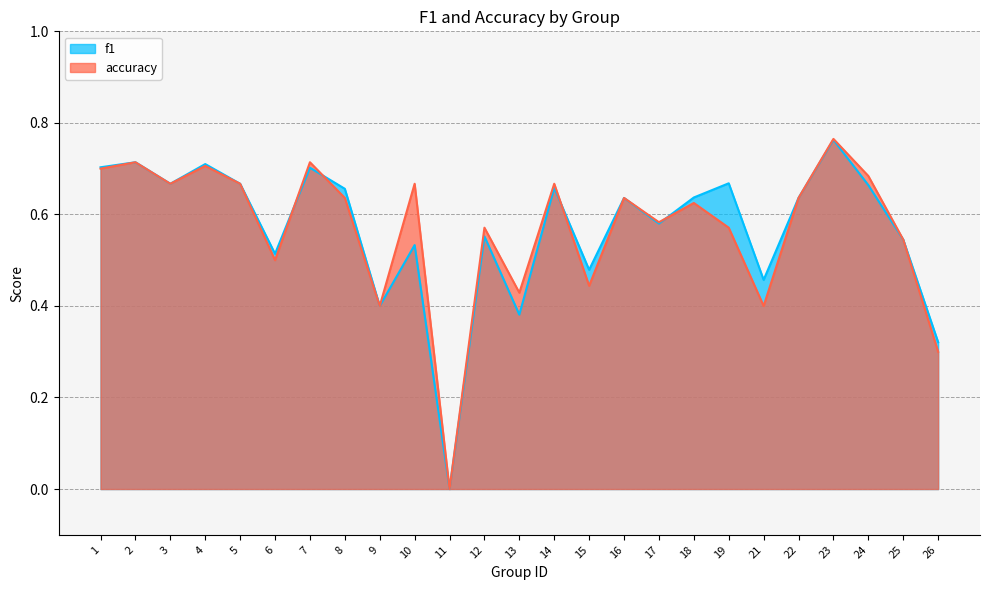

How many times do accuracy and f1 cross each other?

4